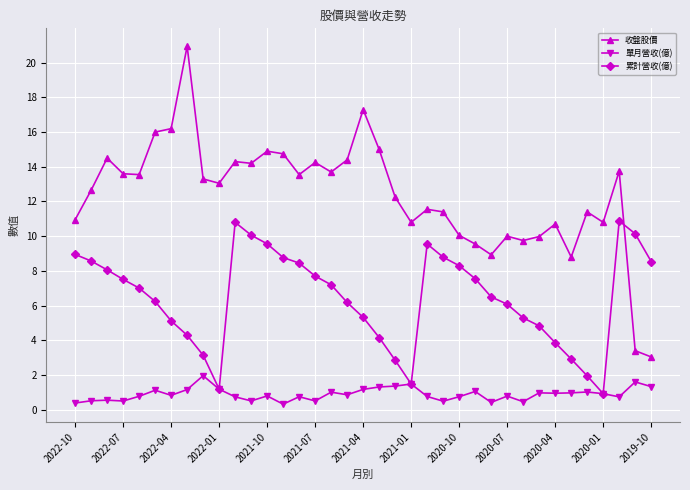

Which series has the largest total across all categories?

收盤股價